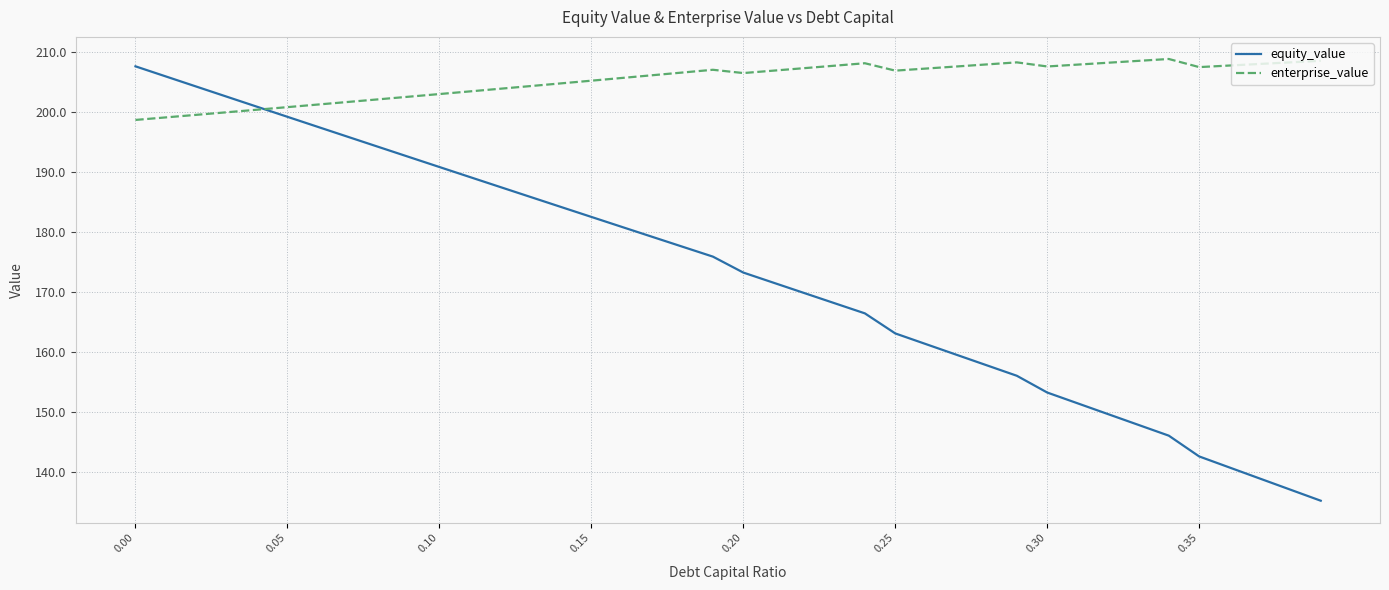

What is the minimum value shown in the chart?

135.3